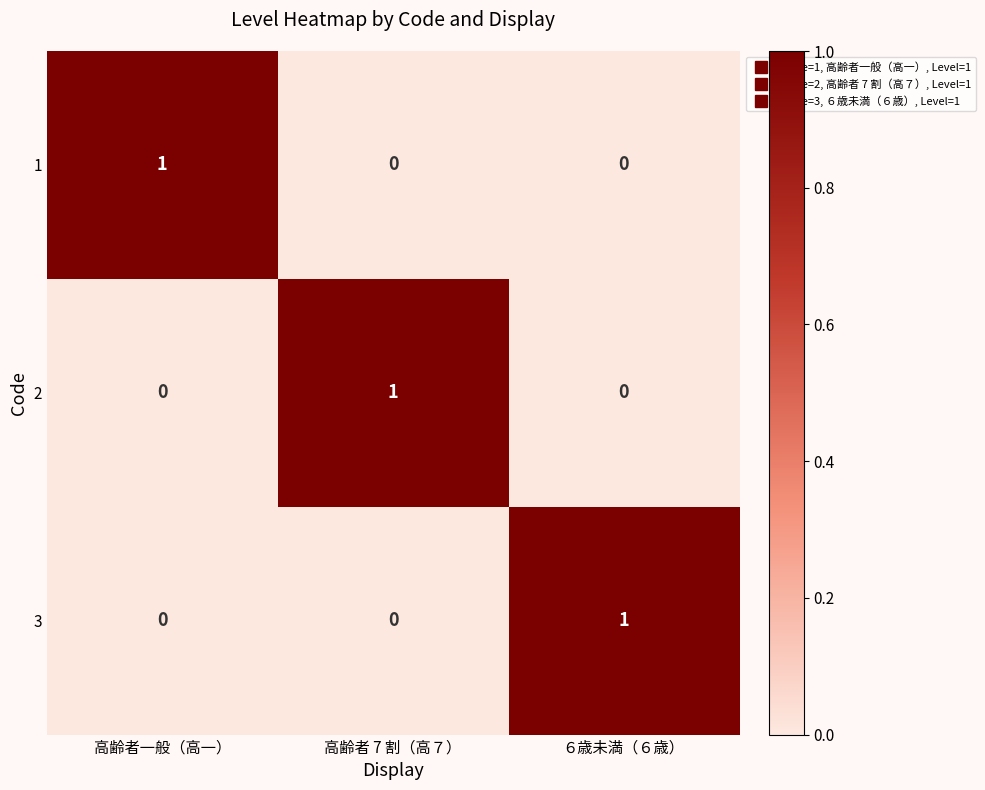

What is the spread (max minus min) of values at ６歳未満（６歳）?

1